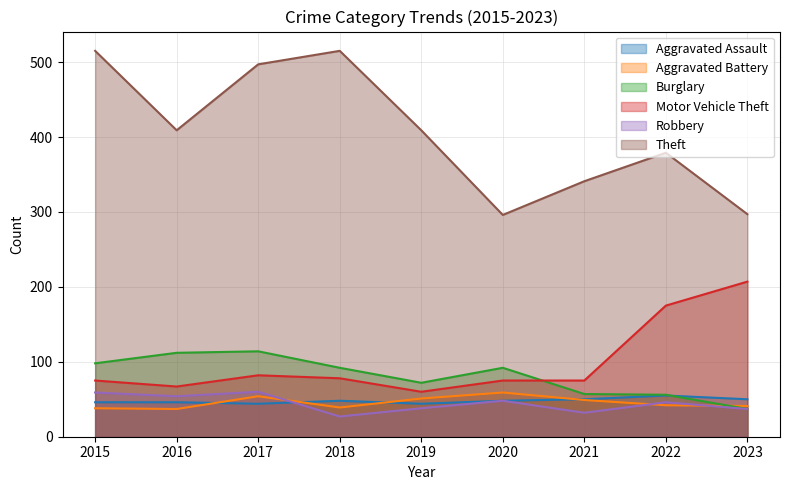

At which label does Burglary first exceed 92?

2015